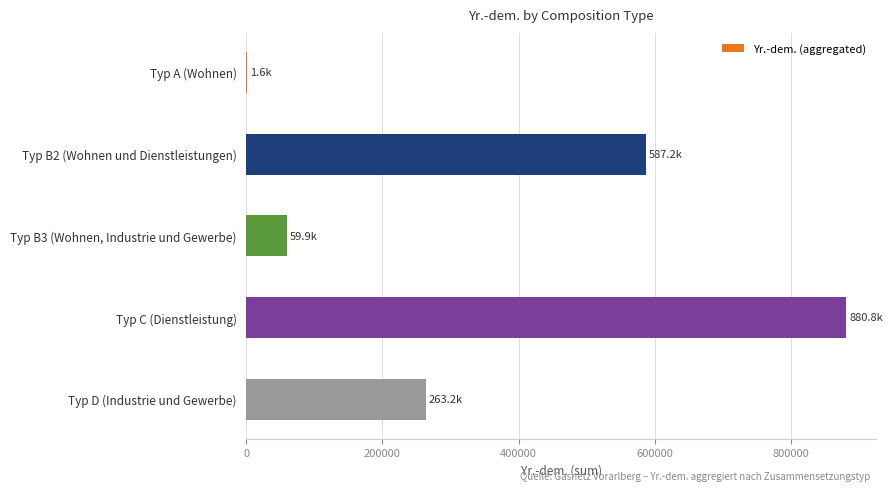

The value at Typ B2 (Wohnen und Dienstleistungen) is 587207.8. True or false?

True